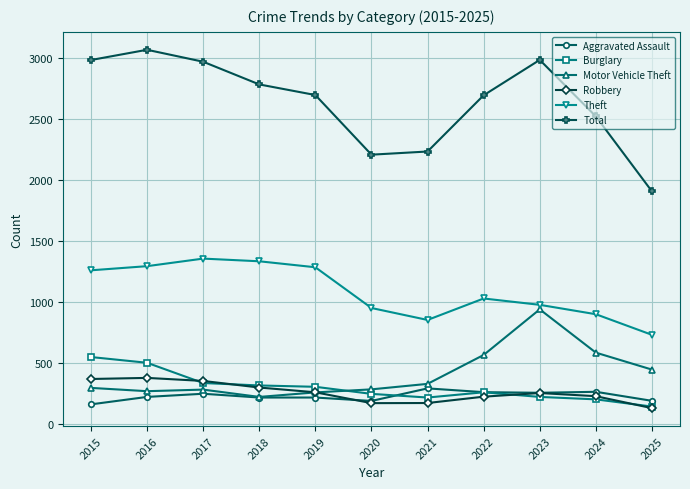

Which series changed the most between 2015 and 2018?

Burglary